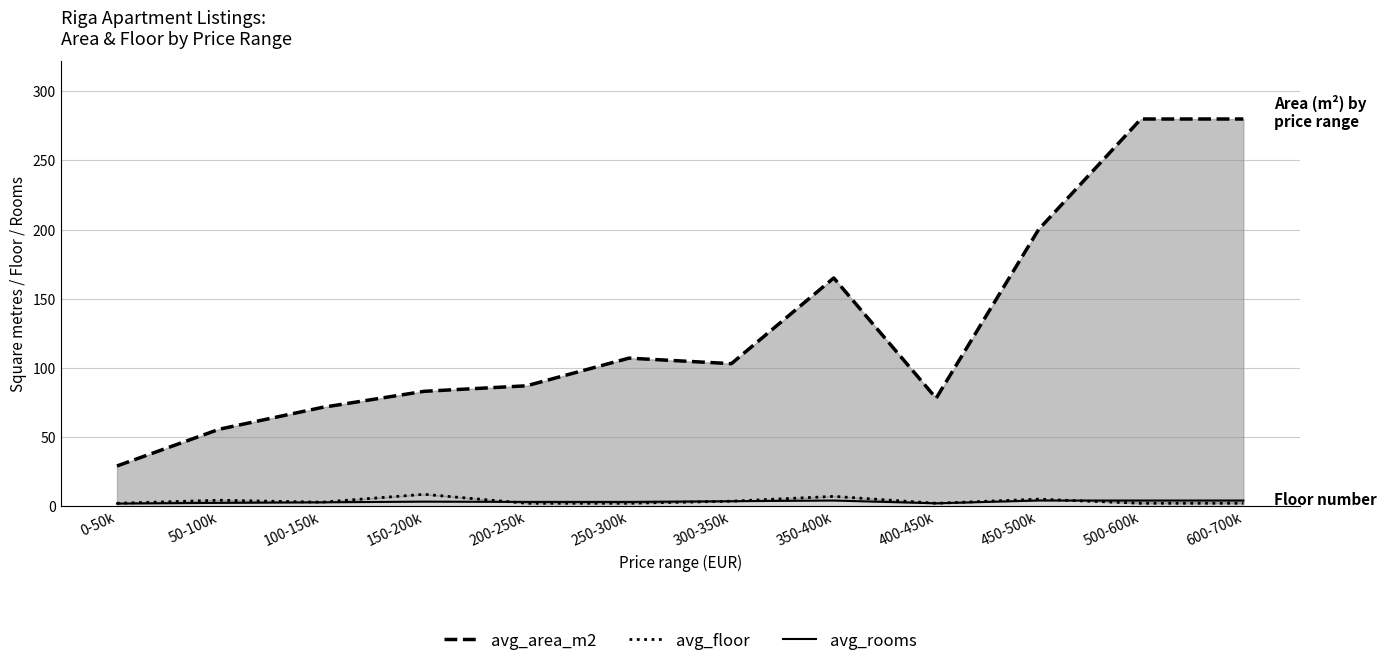

Reading right to left, what are all the values shown in this chart?

avg_area_m2 (line): 600-700k=280.0	500-600k=280.0	450-500k=200.0	400-450k=78.0	350-400k=165.0	300-350k=103.0	250-300k=107.0	200-250k=87.0	150-200k=83.0	100-150k=71.3	50-100k=55.6	0-50k=29.0
avg_floor (line): 600-700k=2.0	500-600k=2.0	450-500k=5.0	400-450k=2.0	350-400k=7.0	300-350k=3.5	250-300k=2.0	200-250k=2.0	150-200k=8.5	100-150k=2.8	50-100k=4.2	0-50k=2.0
avg_rooms (line): 600-700k=4.0	500-600k=4.0	450-500k=4.0	400-450k=2.0	350-400k=4.0	300-350k=3.5	250-300k=3.0	200-250k=3.0	150-200k=3.2	100-150k=2.7	50-100k=2.3	0-50k=1.8